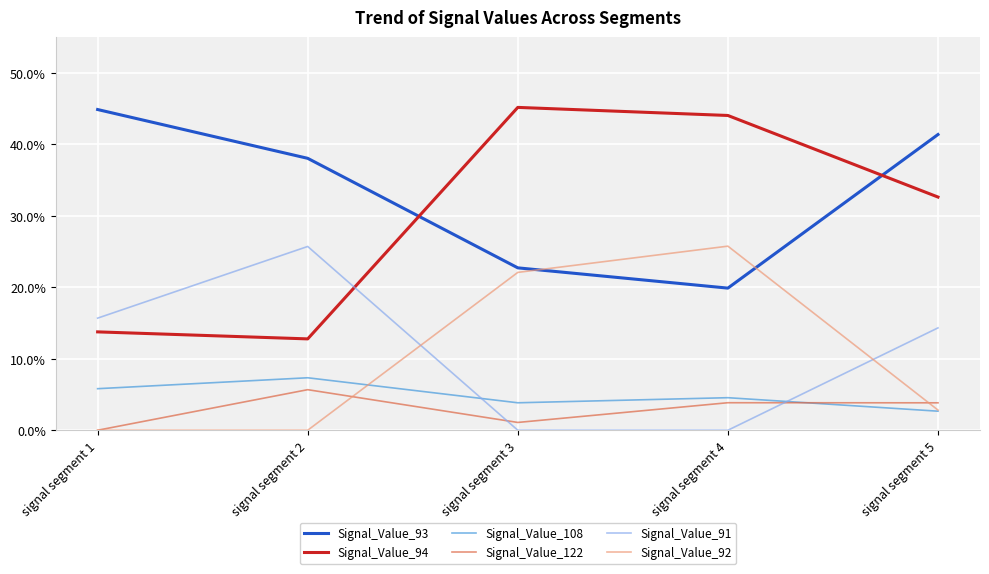

What is the difference between the highest and lowest values at signal segment 3?

0.5